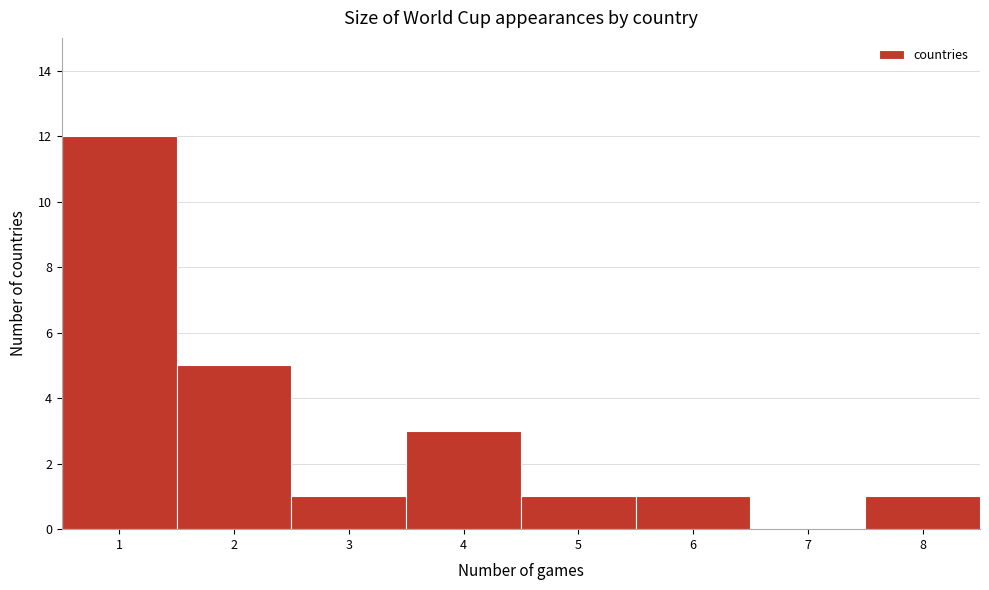

Over which range of the x-axis is the bar tallest?

0.5 to 1.5